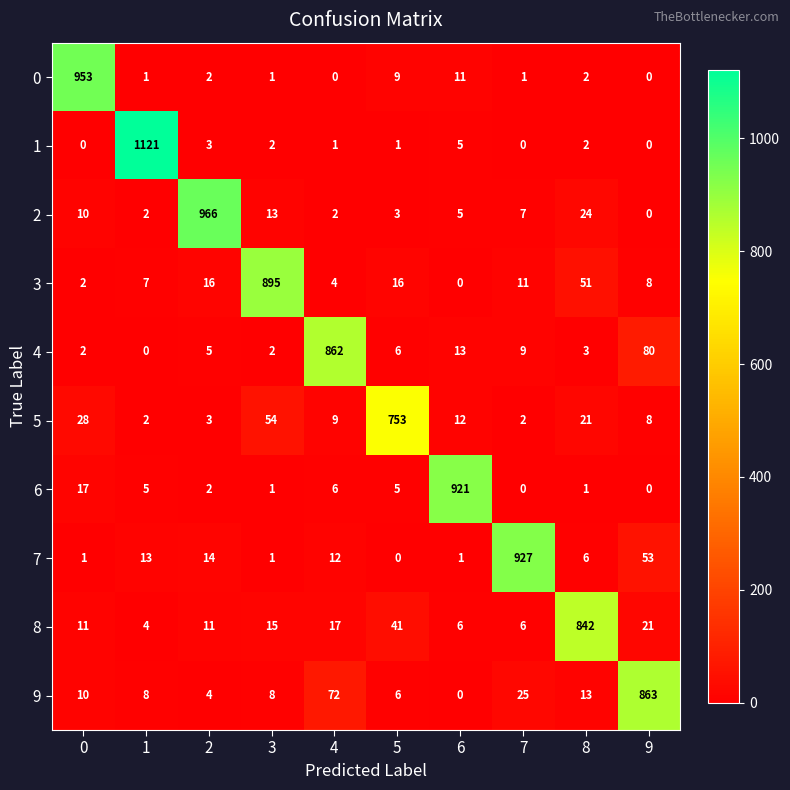

What is the sum of the 6 values at 0 and 3?

18